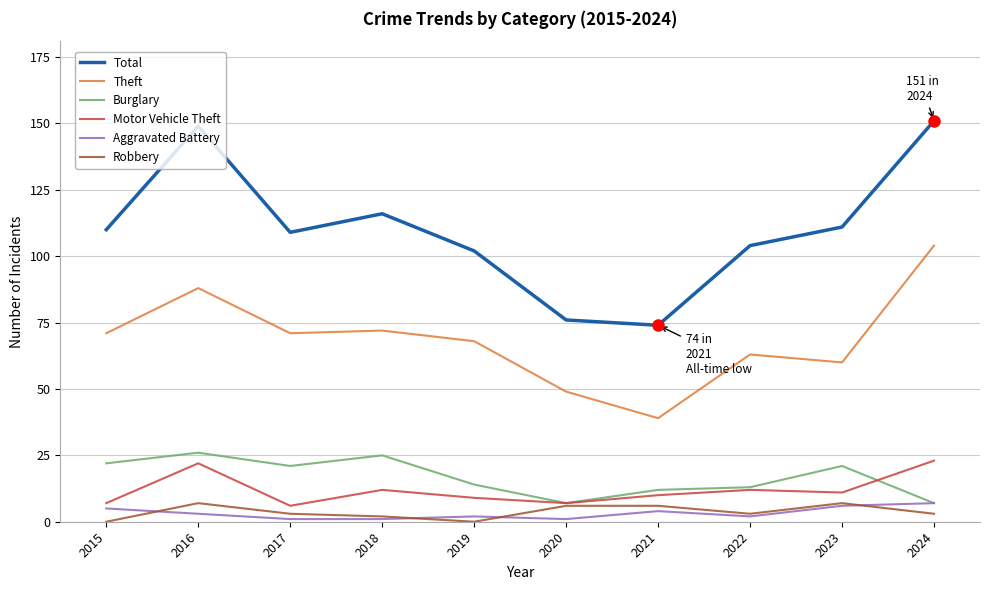

Reading left to right, list all the values displayed in this chart.

Total: 110	149	109	116	102	76	74	104	111	151
Theft: 71	88	71	72	68	49	39	63	60	104
Burglary: 22	26	21	25	14	7	12	13	21	7
Motor Vehicle Theft: 7	22	6	12	9	7	10	12	11	23
Aggravated Battery: 5	3	1	1	2	1	4	2	6	7
Robbery: 0	7	3	2	0	6	6	3	7	3